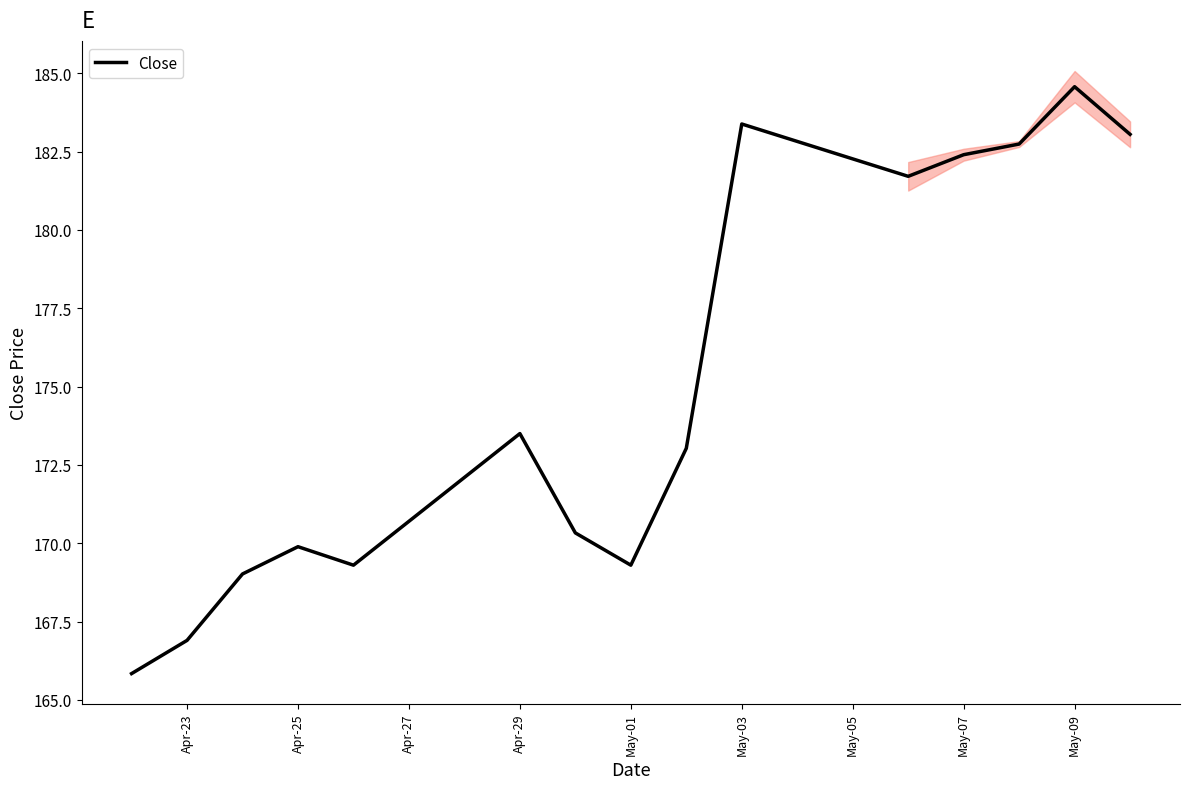

At which label is Close closest to 175?

Apr-29